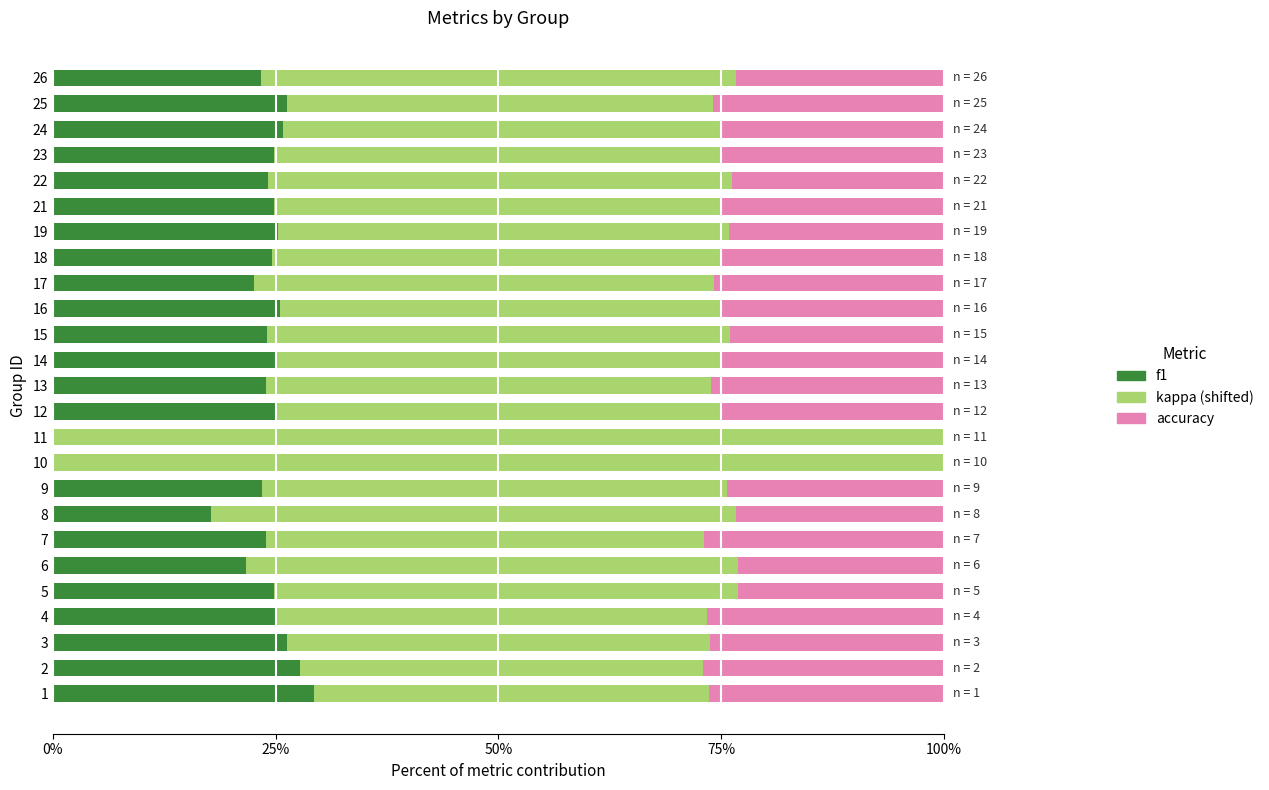

What is the total value across all series at 18?

100.0